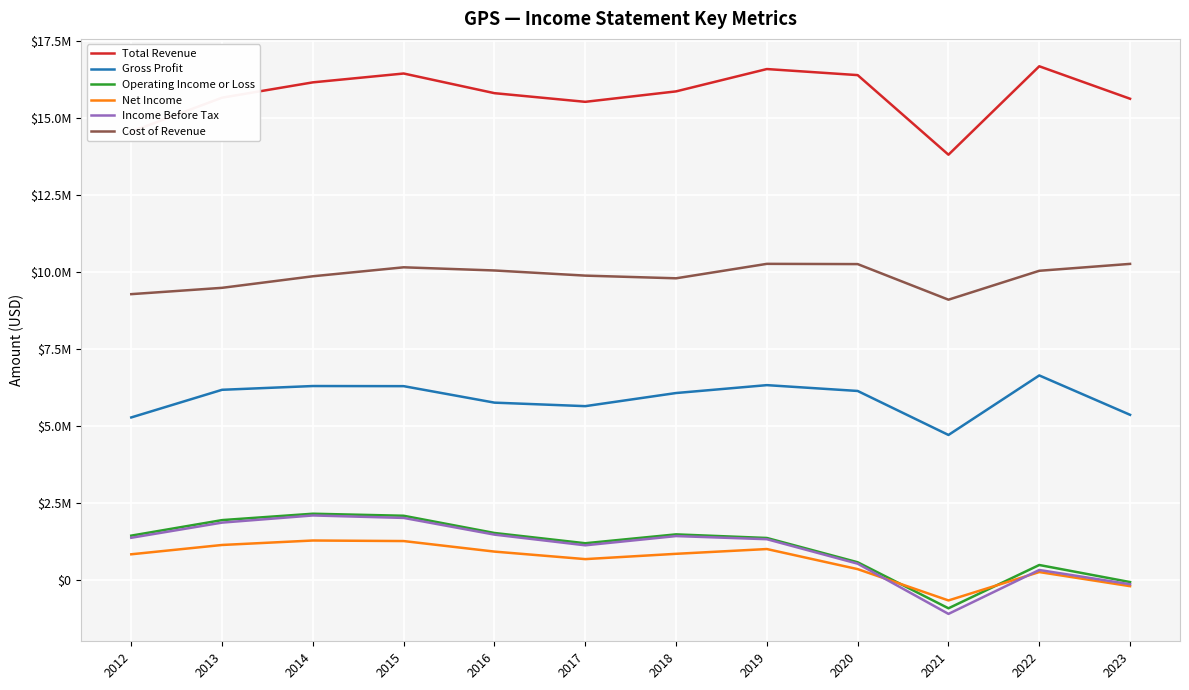

Reading right to left, extract all data points from this chart.

Total Revenue: 2023=15616000	2022=16670000	2021=13800000	2020=16383000	2019=16580000	2018=15855000	2017=15516000	2016=15797000	2015=16435000	2014=16148000	2013=15651000	2012=14549000
Gross Profit: 2023=5359000	2022=6637000	2021=4705000	2020=6133000	2019=6322000	2018=6066000	2017=5640000	2016=5754000	2015=6289000	2014=6293000	2013=6171000	2012=5274000
Operating Income or Loss: 2023=-69000	2022=485000	2021=-920000	2020=574000	2019=1362000	2018=1479000	2017=1191000	2016=1524000	2015=2083000	2014=2149000	2013=1942000	2012=1438000
Net Income: 2023=-202000	2022=256000	2021=-665000	2020=351000	2019=1003000	2018=848000	2017=676000	2016=920000	2015=1262000	2014=1280000	2013=1135000	2012=833000
Income Before Tax: 2023=-139000	2022=323000	2021=-1102000	2020=528000	2019=1322000	2018=1424000	2017=1124000	2016=1471000	2015=2013000	2014=2093000	2013=1861000	2012=1369000
Cost of Revenue: 2023=10257000	2022=10033000	2021=9095000	2020=10250000	2019=10258000	2018=9789000	2017=9876000	2016=10043000	2015=10146000	2014=9855000	2013=9480000	2012=9275000